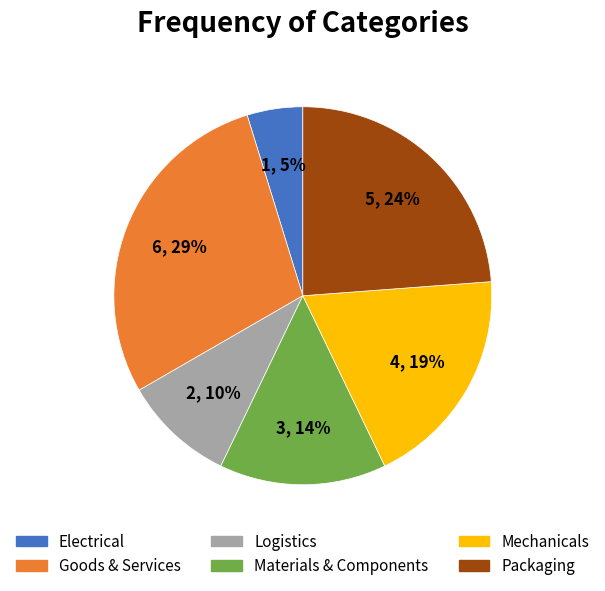

Does any single category account for the majority?

No